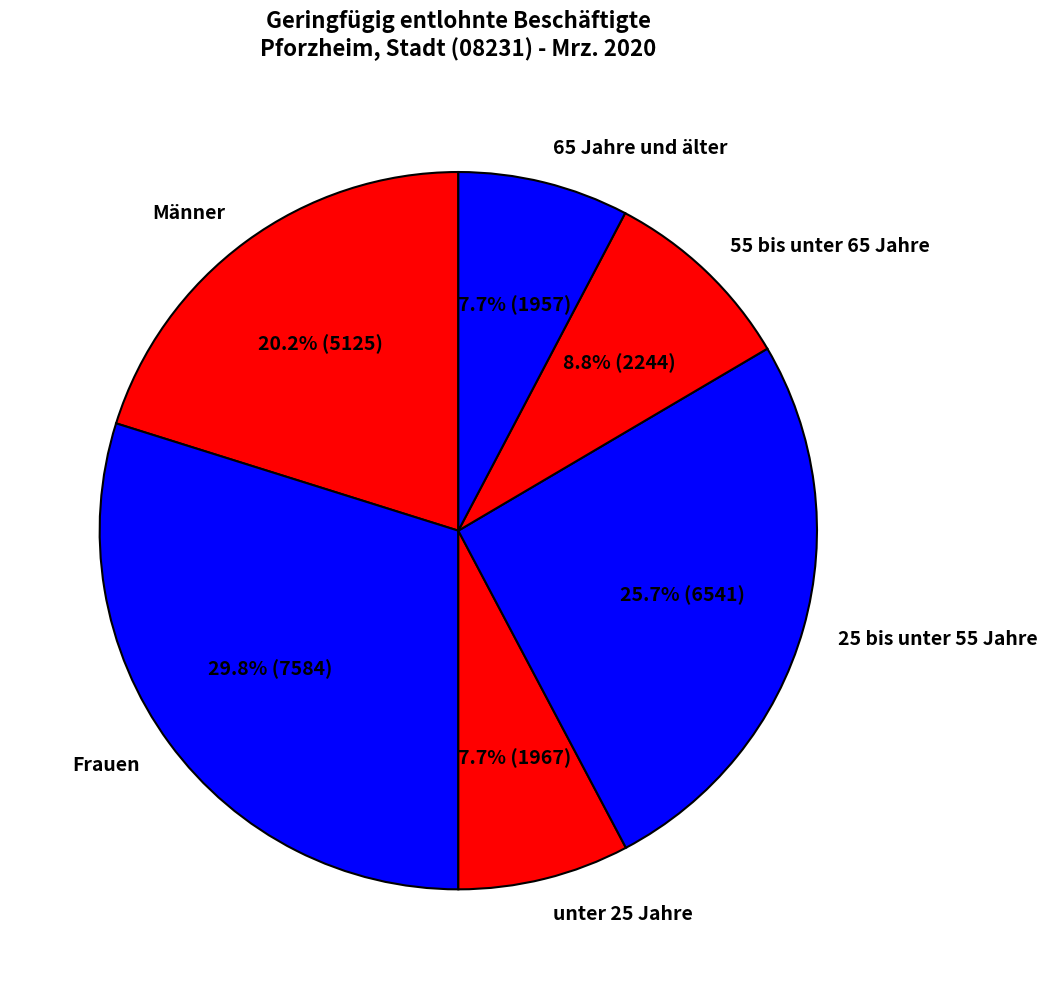

What percentage is the 25 bis unter 55 Jahre slice, to the nearest percent?

26%